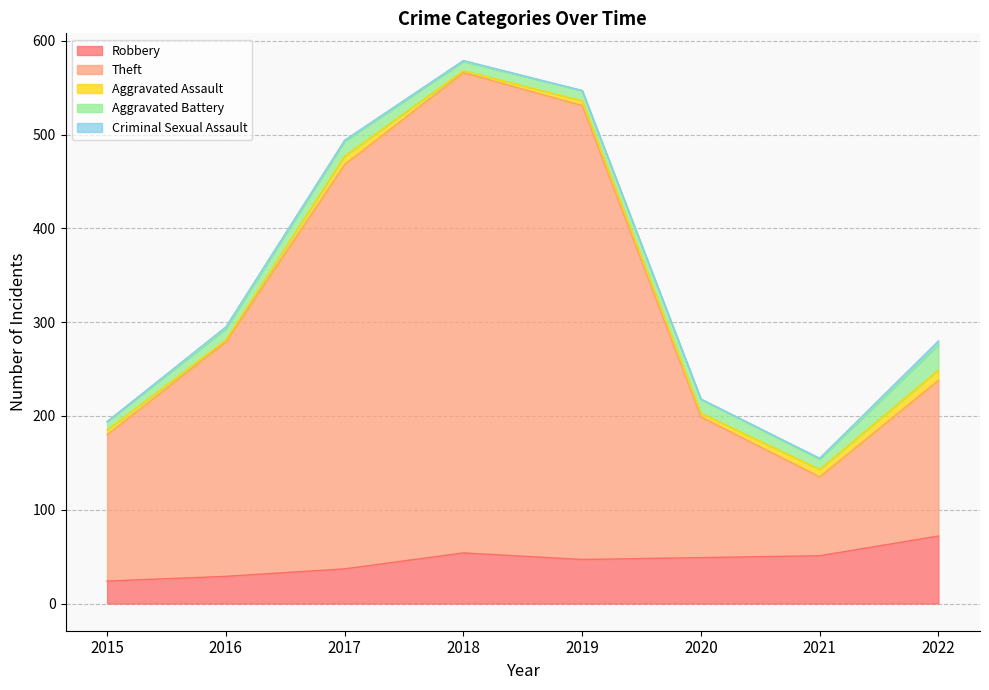

Does the chart display data point markers on the line(s)?

No